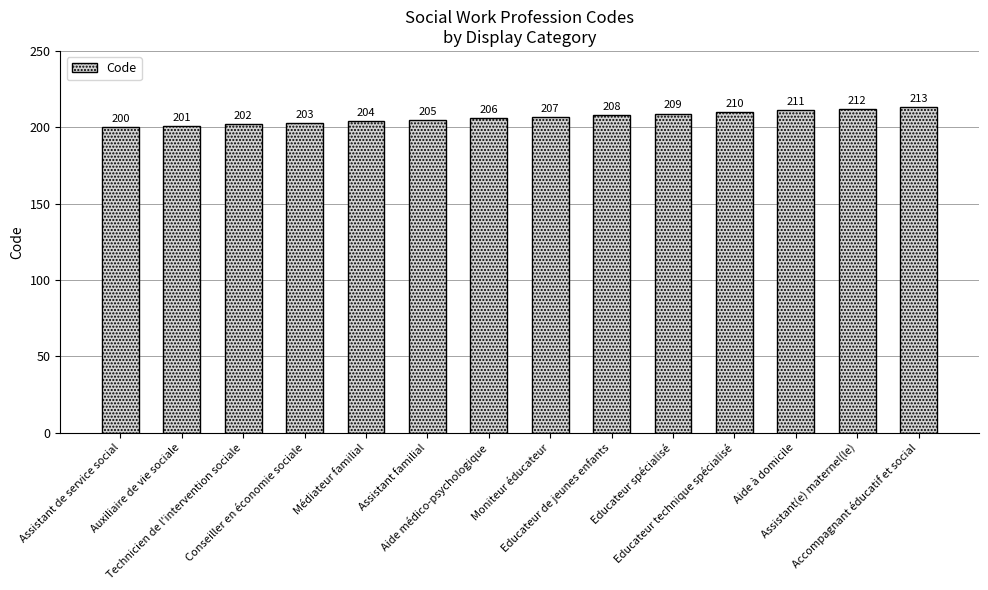

Which label corresponds to the largest value in the chart?

Accompagnant éducatif et social